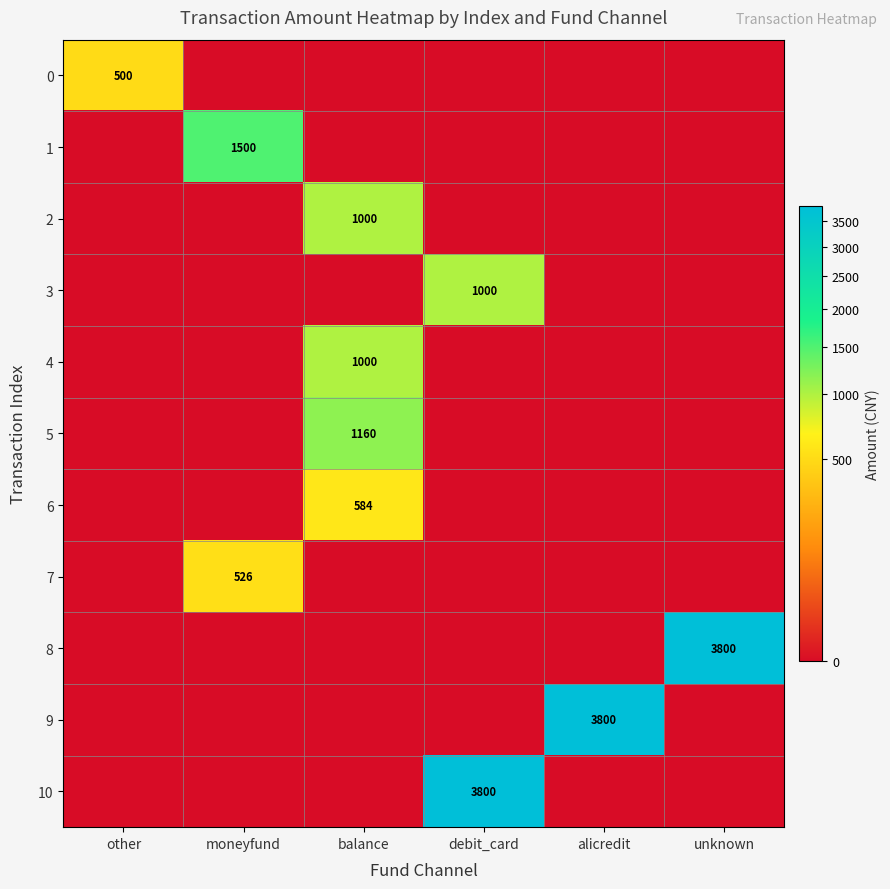

The 7 series shows 757 at moneyfund. True or false?

False